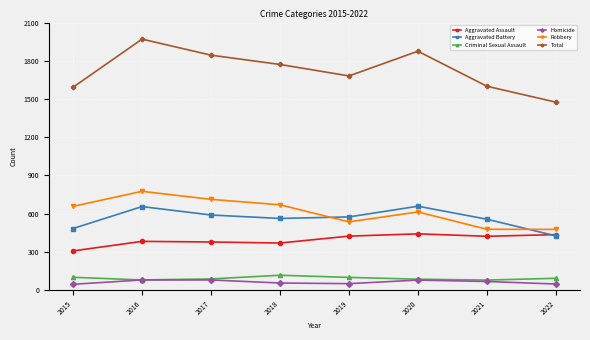

True or false: Aggravated Battery has a value of 574 at 2019.

True